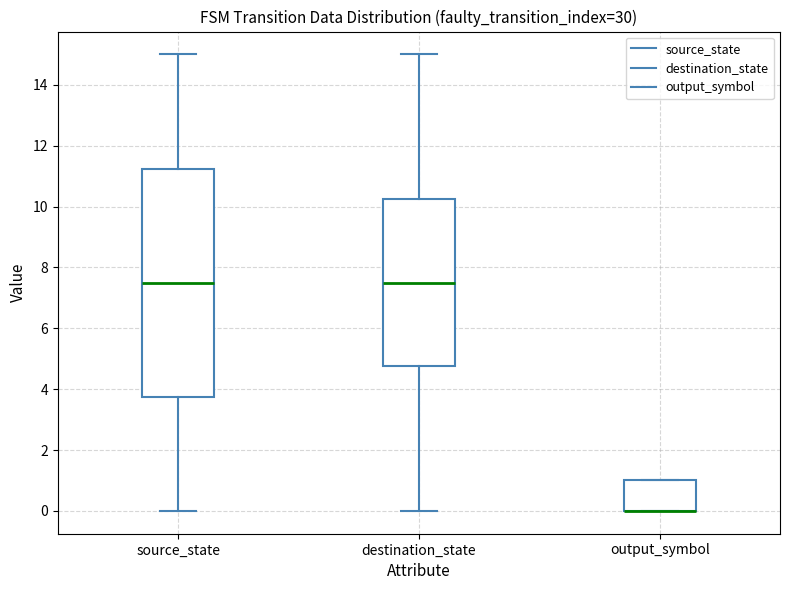

Reading left to right, read every box against the y-axis: the position of its median line, the range the box covers, and the ends of its whiskers. The values are not printed on the chart, so give them approximately, as read against the axis.

source_state: median 7.6, box 3.8 to 11.2, whiskers 0.0 to 15.0
destination_state: median 7.6, box 4.8 to 10.2, whiskers 0.0 to 15.0
output_symbol: median 0.0 (drawn on the box's lower edge), box 0.0 to 1.0, whiskers 0.0 to 1.0